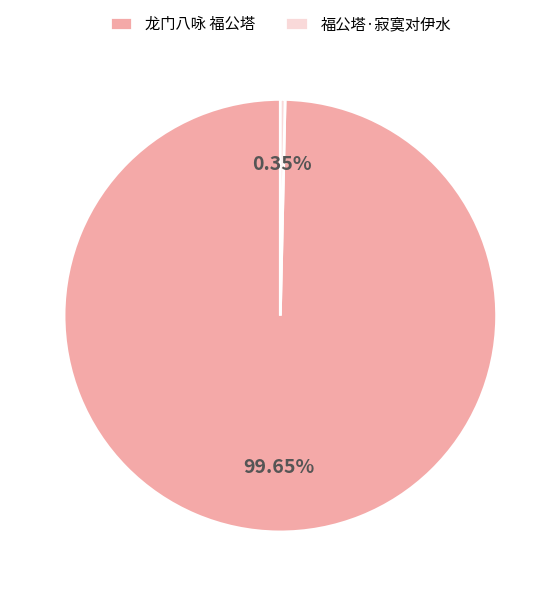

To the nearest percent, what is the average slice percentage?

50%